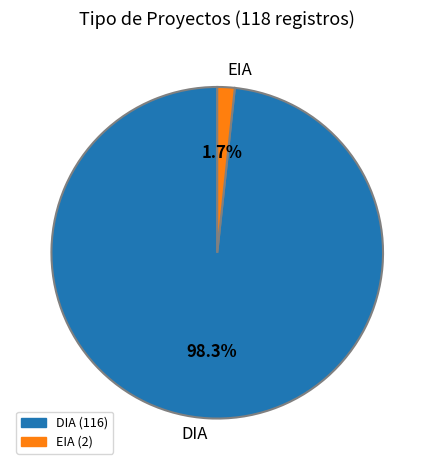

To the nearest percent, what portion does DIA represent?

98%